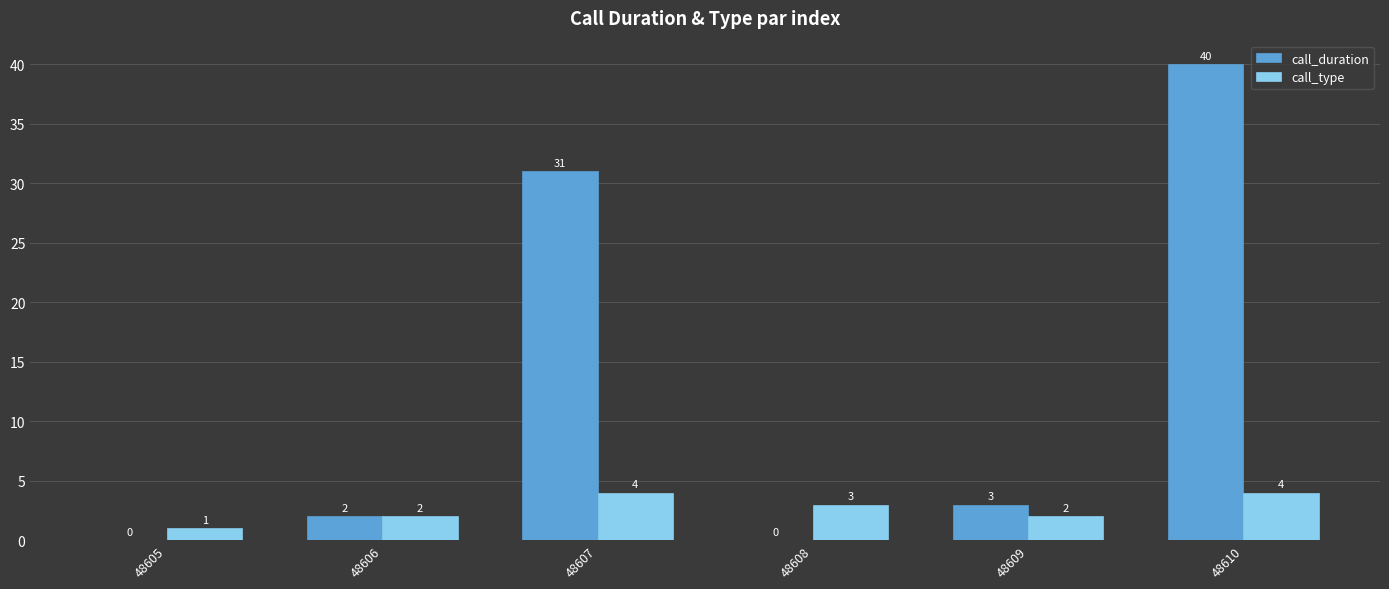

What is the sum of the call_type values at 48609 and 48605?

3